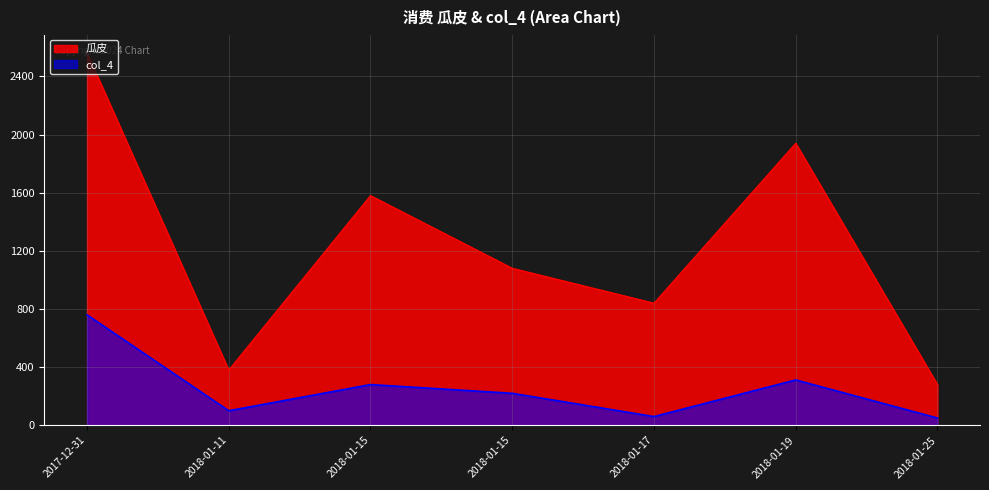

How many lines are shown in the chart?

2